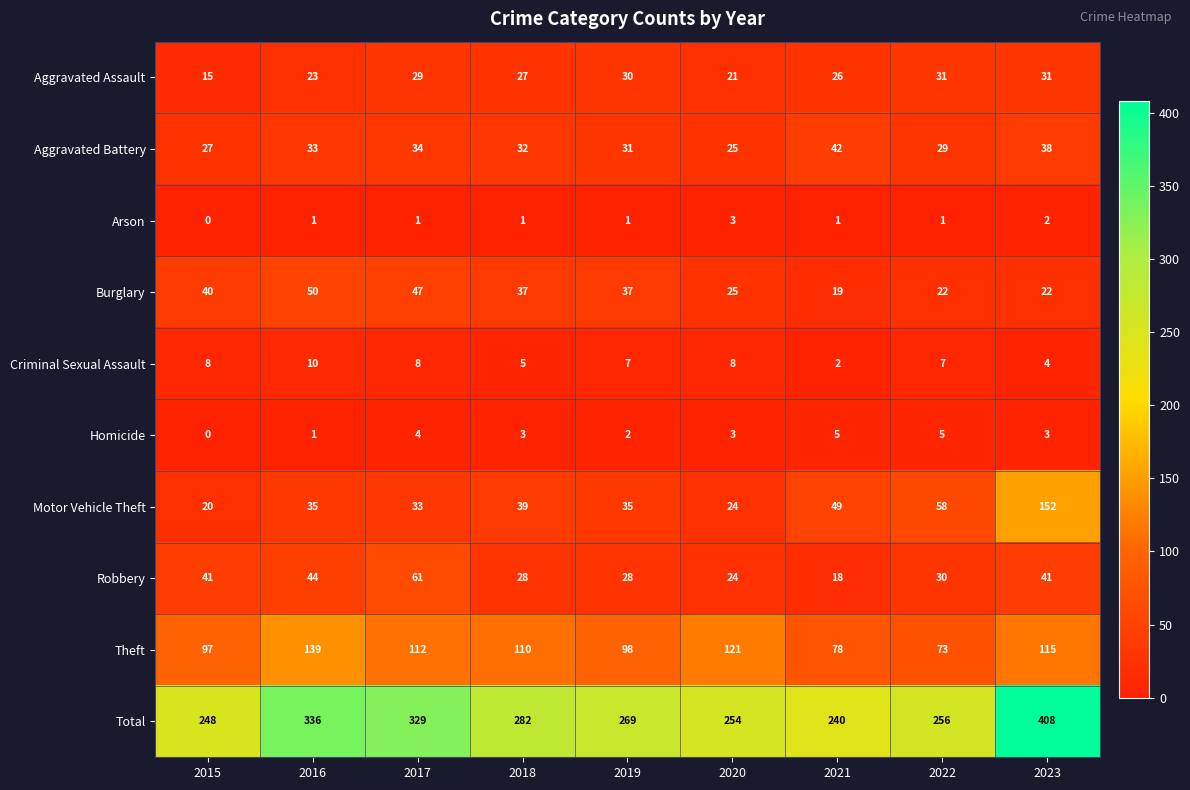

The Motor Vehicle Theft series shows 20 at 2015. True or false?

True